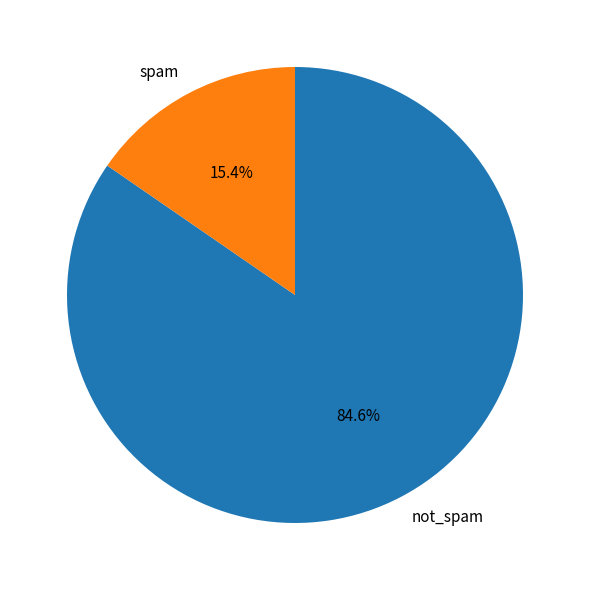

What is the smallest slice in the pie chart?

spam